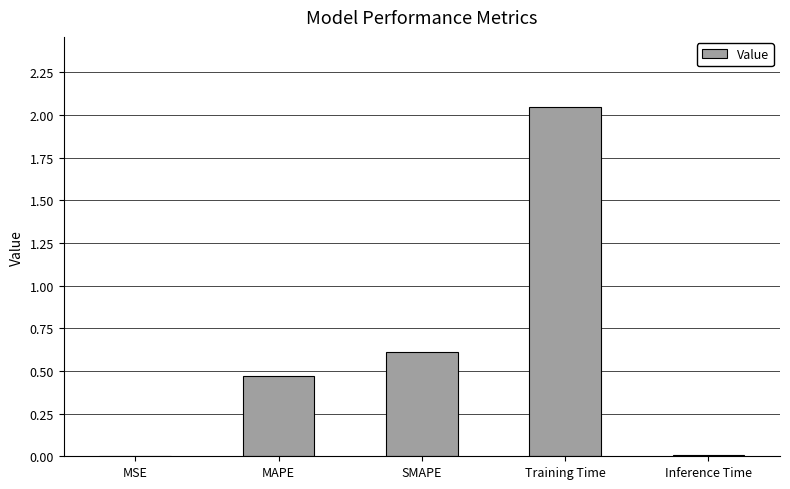

What is the change in value from MAPE to Training Time?

+1.6